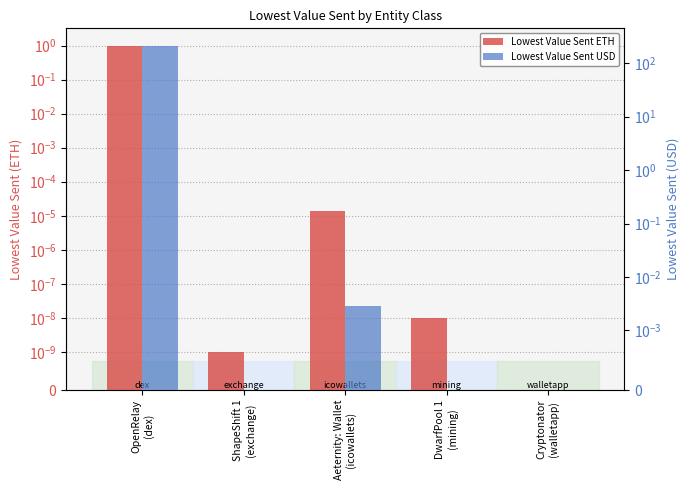

Rank the series by their maximum value, from lowest to highest.

Lowest Value Sent ETH, Lowest Value Sent USD